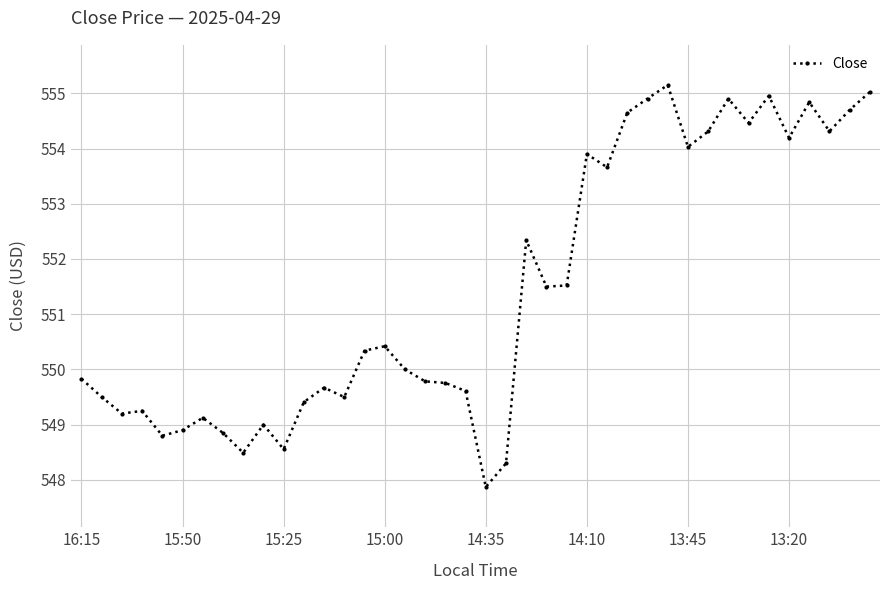

What is the minimum value shown in the chart?

547.9